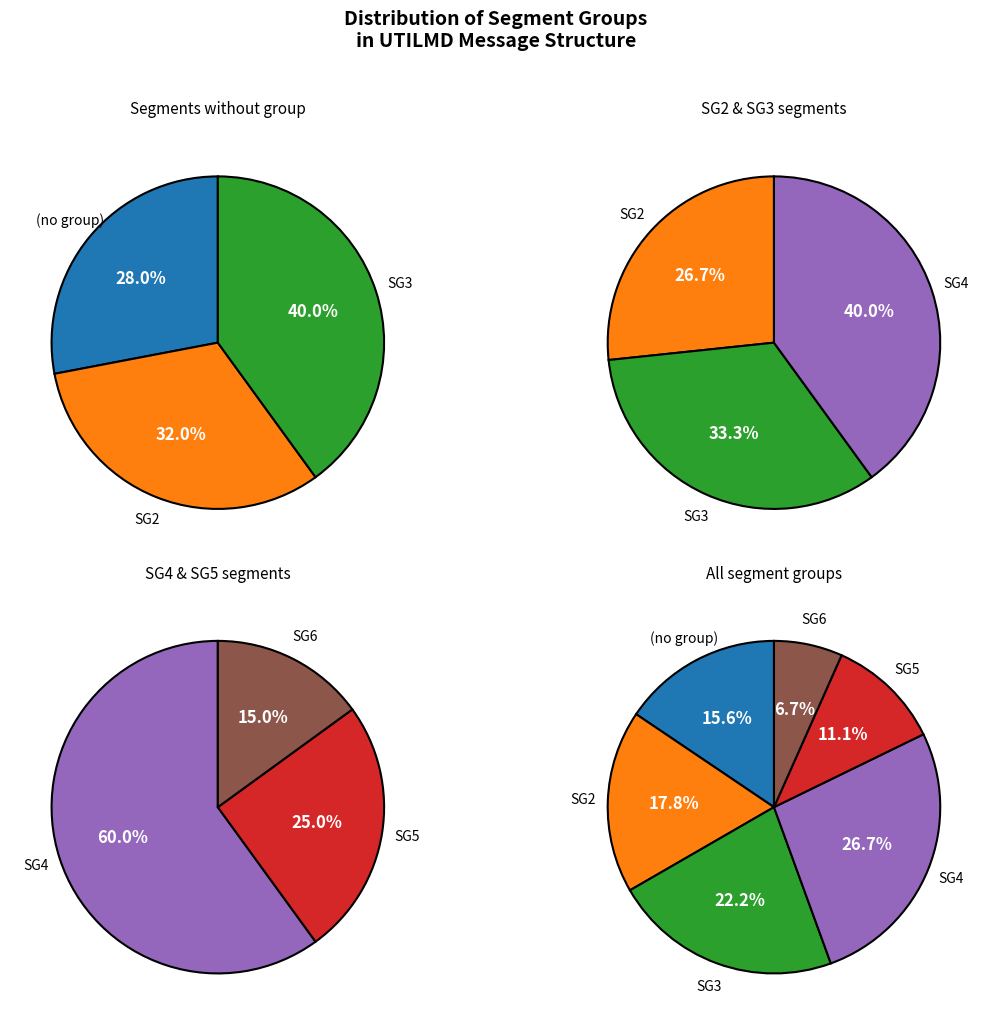

To the nearest percent, what is the difference between the largest and smallest slice percentages?

20%